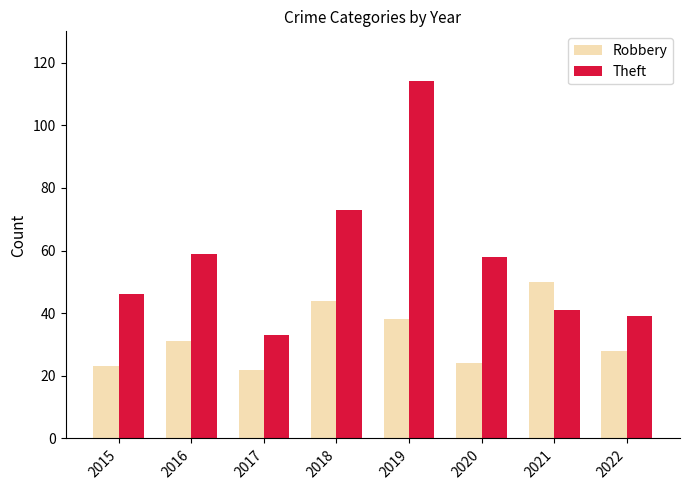

At which category is the sum across all series the highest?

2019